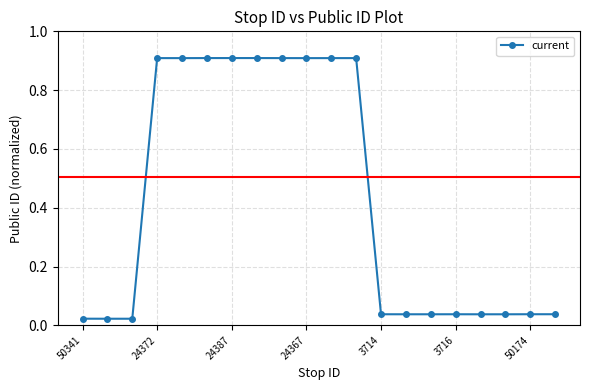

What is the maximum value shown in the chart?

0.9